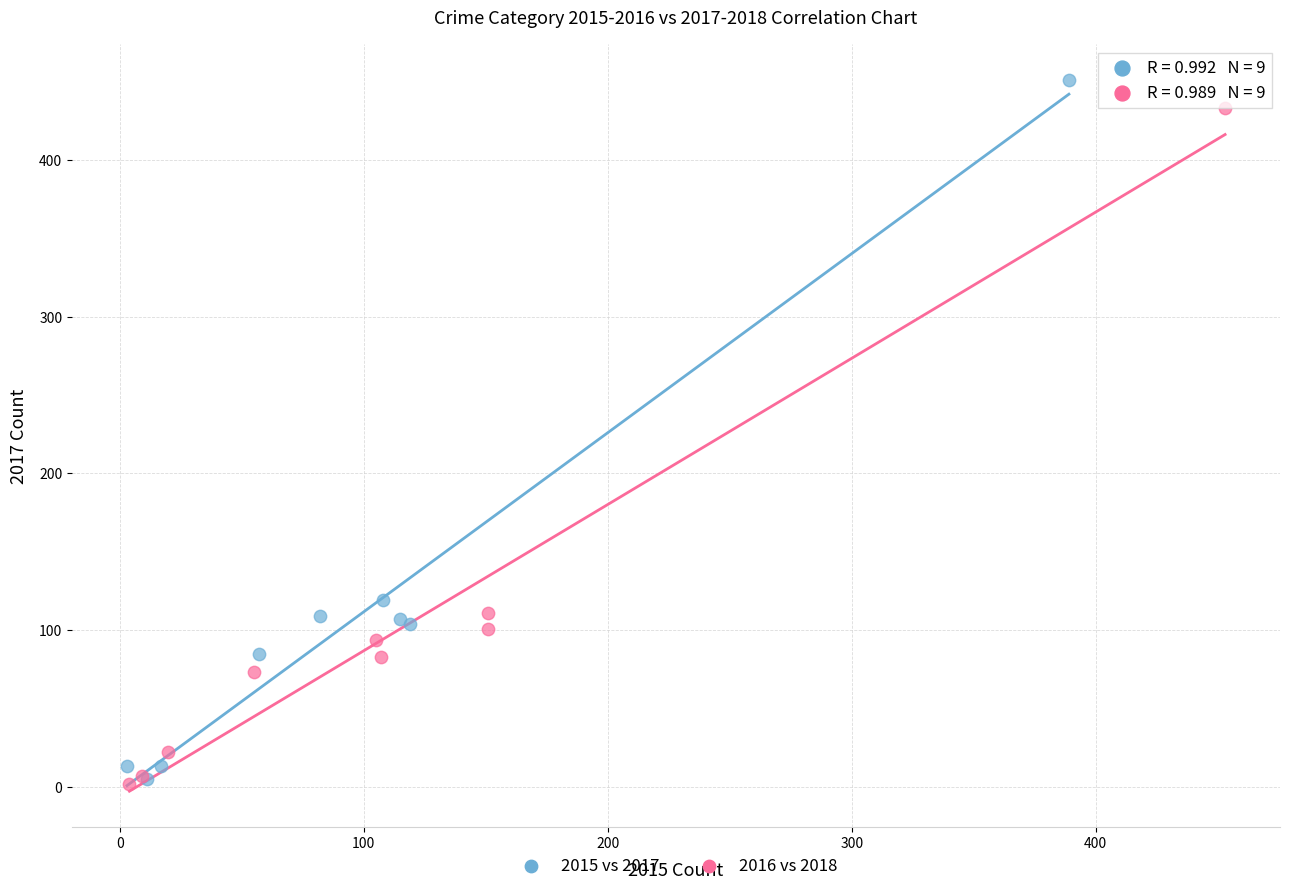

Which series has the widest spread of Y values?

2015 vs 2017